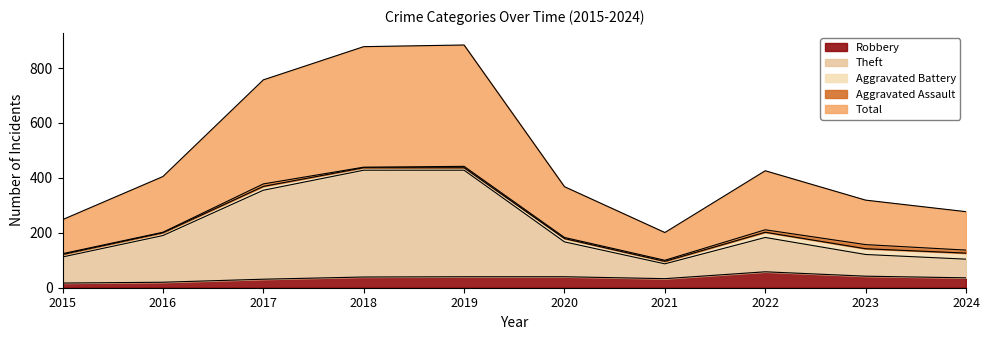

How many interior local valleys does the Robbery series have?

1